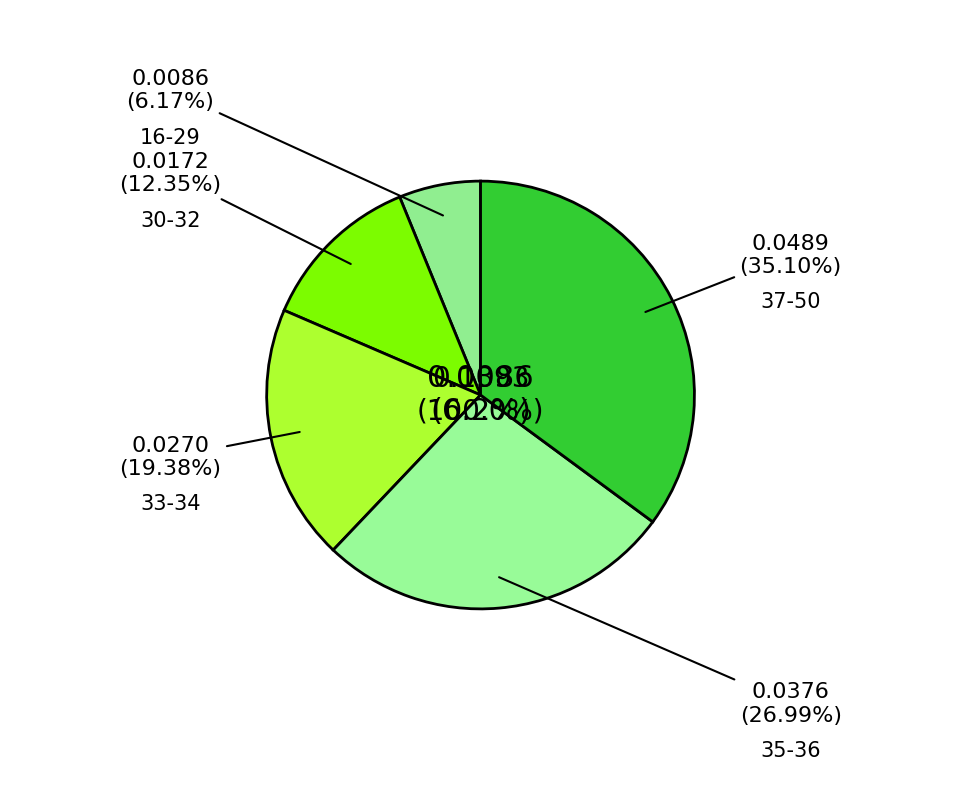

To the nearest percent, what is the average slice percentage?

20%